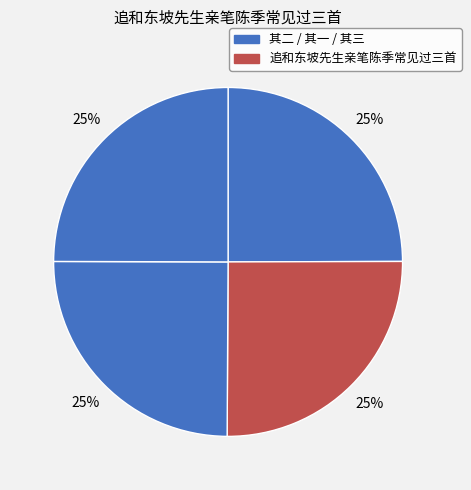

Rank the categories by value from lowest to highest.

追和东坡先生亲笔陈季常见过三首 其三, 追和东坡先生亲笔陈季常见过三首 其二, 追和东坡先生亲笔陈季常见过三首 其一, 追和东坡先生亲笔陈季常见过三首